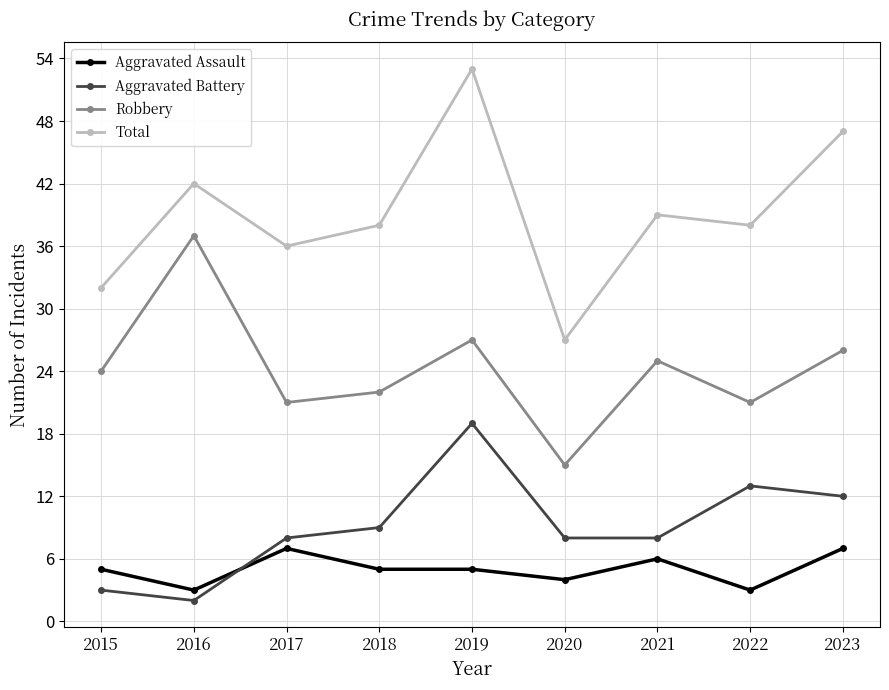

At which label does Total first exceed 38?

2016